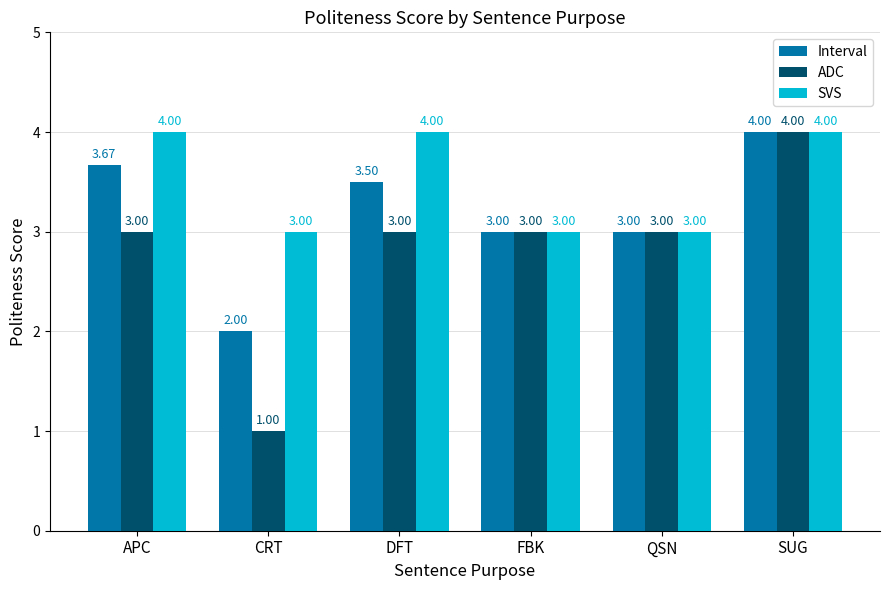

At which label does ADC reach its peak?

SUG